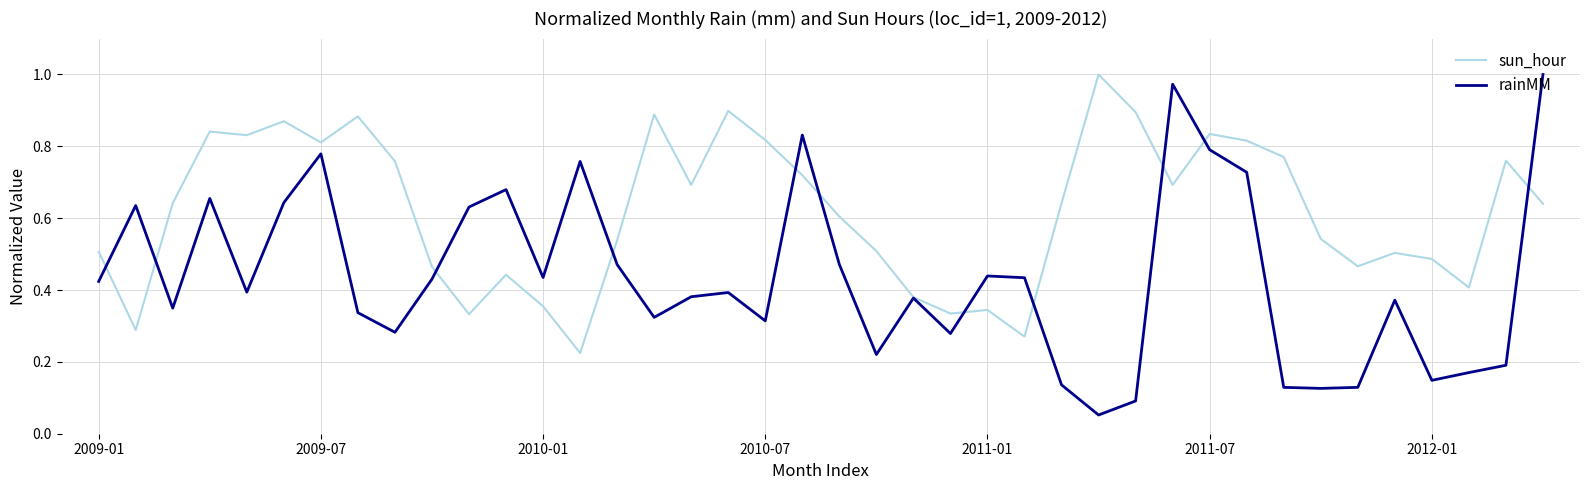

List the series in order of their overall mean, highest first.

sun_hour, rainMM